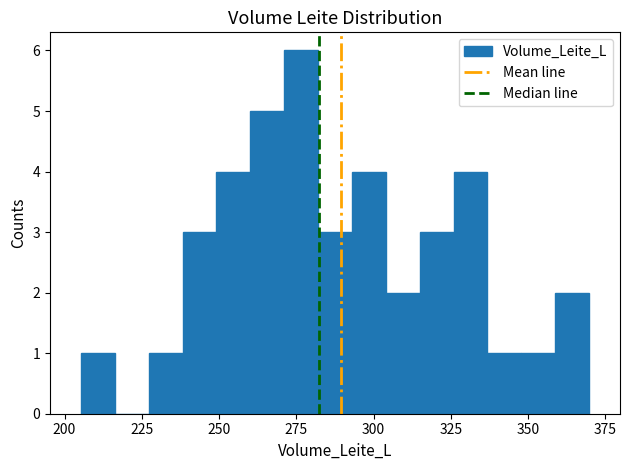

Around what value on the x-axis is the tallest bar? Give the approximate position of its centre, as read against the axis.

275